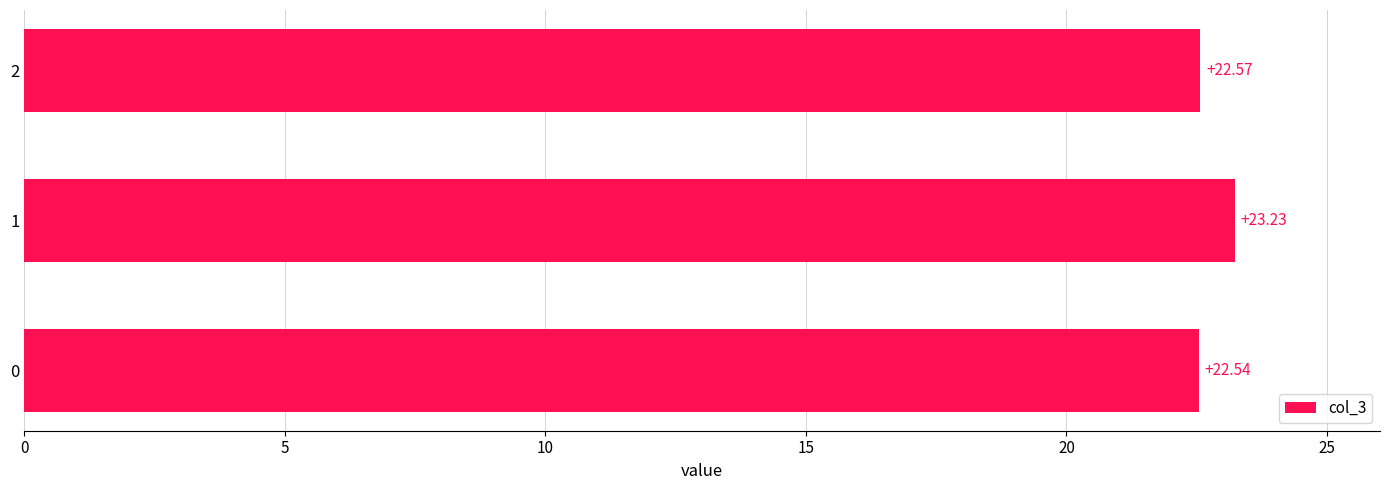

Is it true that the value at 0 is 35.2?

False